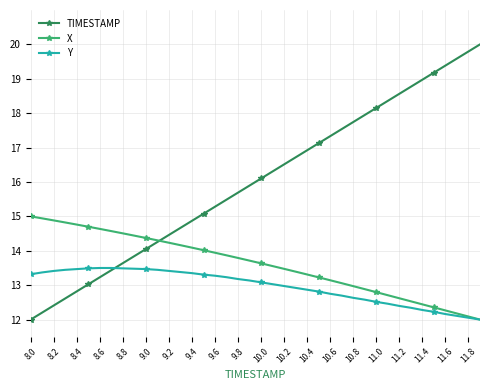

List the series in order of their peak value, highest first.

TIMESTAMP, X, Y